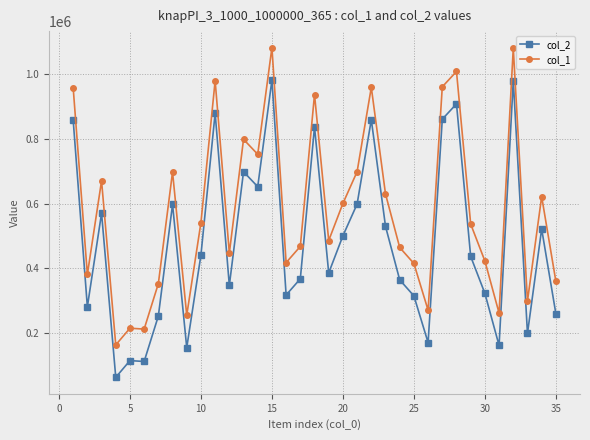

Rank the series by their maximum value, from highest to lowest.

col_1, col_2